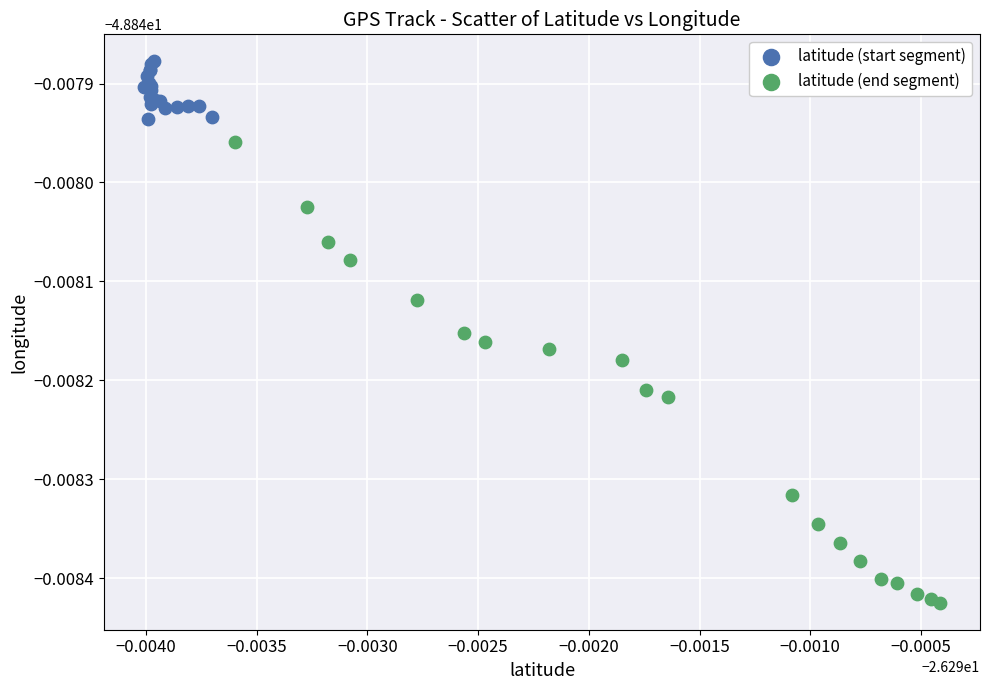

What are all the series names shown in the legend?

latitude (start segment), latitude (end segment)